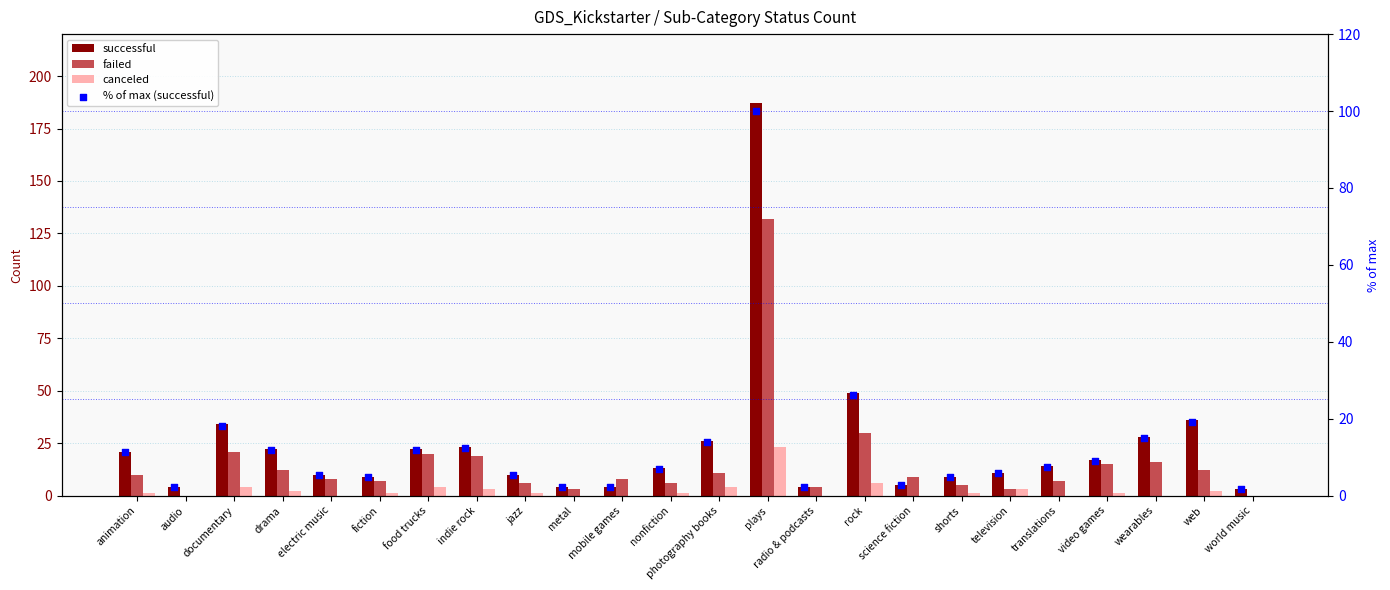

At how many categories does at least one series exceed 109?

1